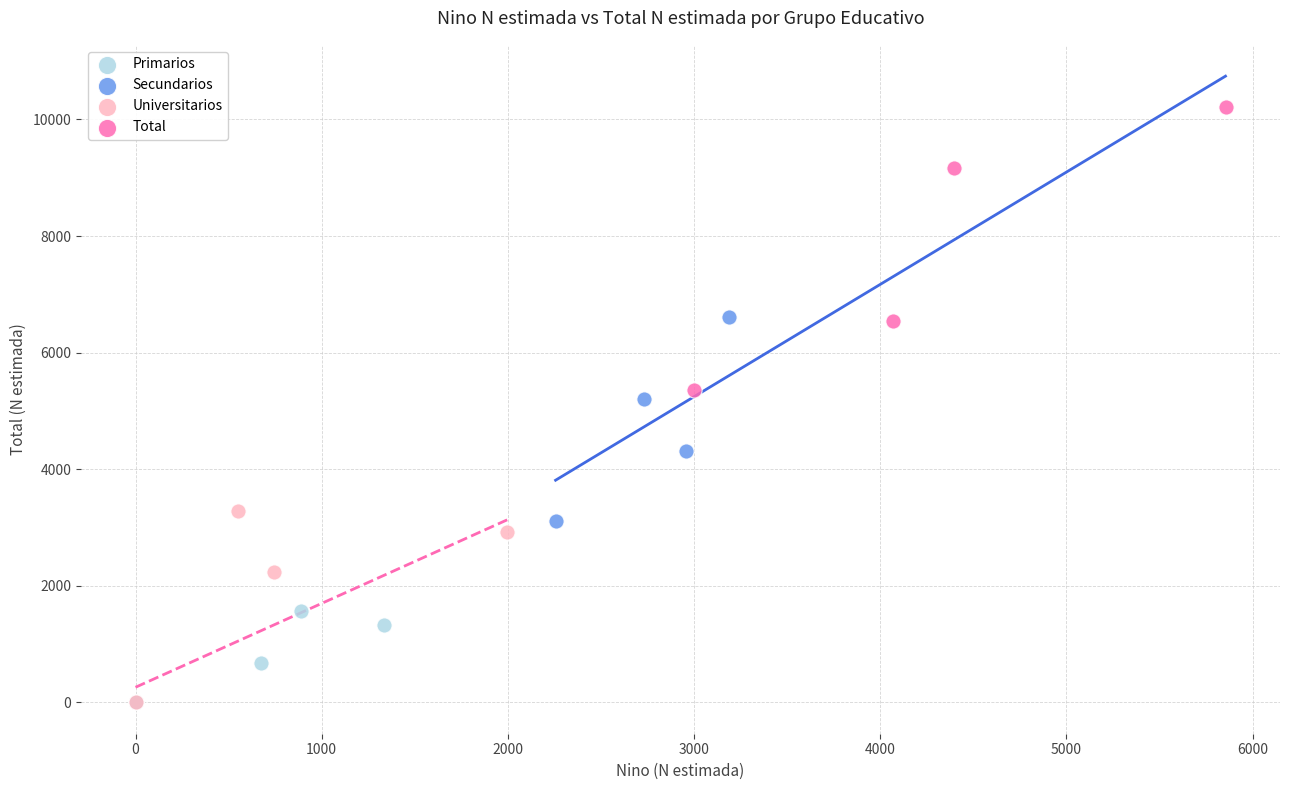

What are all the series names shown in the legend?

Primarios, Secundarios, Universitarios, Total